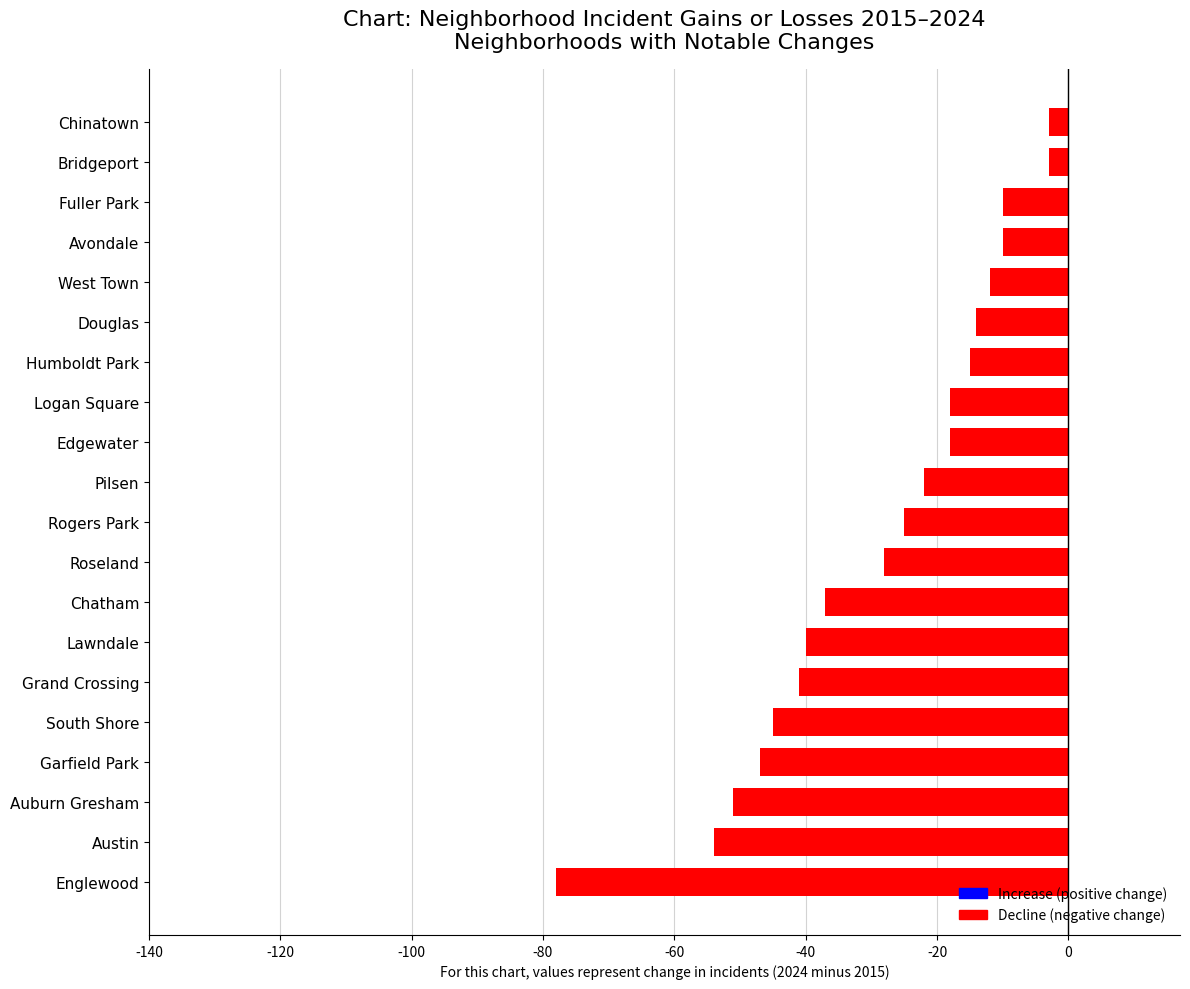

Reading top to bottom, transcribe all the data shown in this chart.

-3	-3	-10	-10	-12	-14	-15	-18	-18	-22	-25	-28	-37	-40	-41	-45	-47	-51	-54	-78